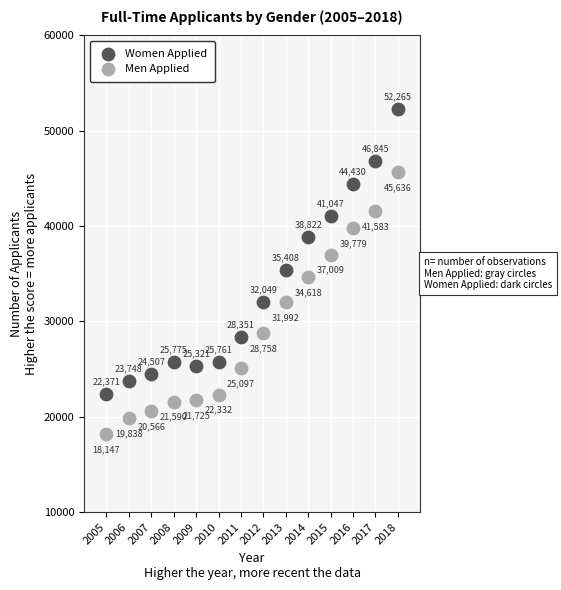

Which series has the largest Y range (max minus min)?

Women Applied